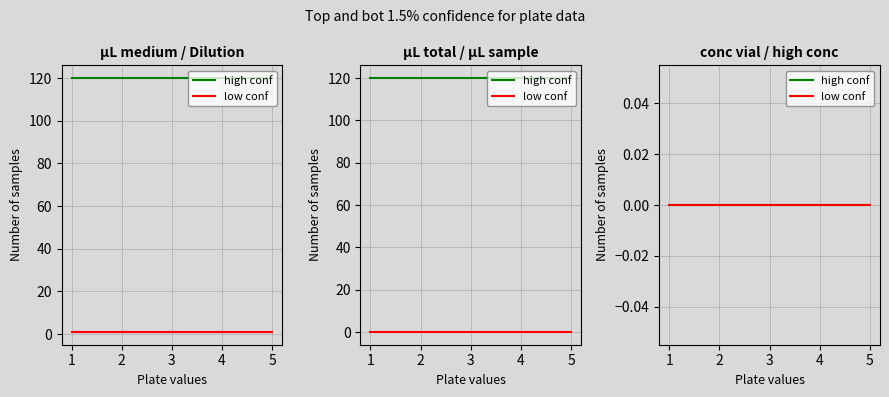

Reading left to right, list all the values displayed in this chart.

µL_medium: 120	120	120	120	120
Dilution: 1	1	1	1	1
µL_total: 120	120	120	120	120
µL_of_sample: 0	0	0	0	0
conc_dosing_vial: 0	0	0	0	0
high_conc_assay: 0	0	0	0	0